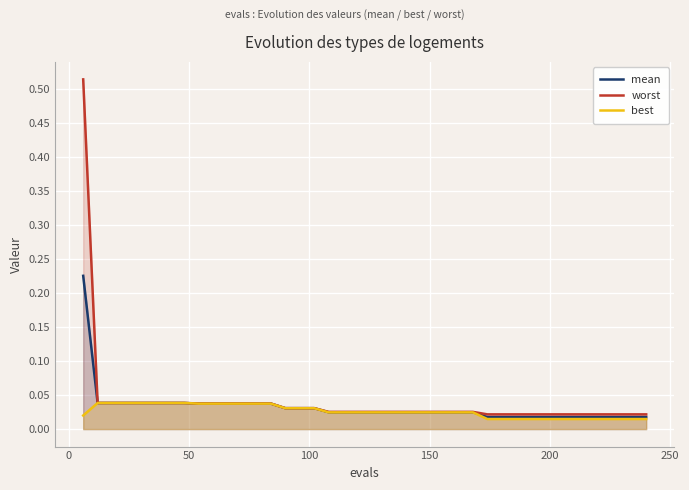

At 150, list the series in order from largest to smallest.

worst, mean, best